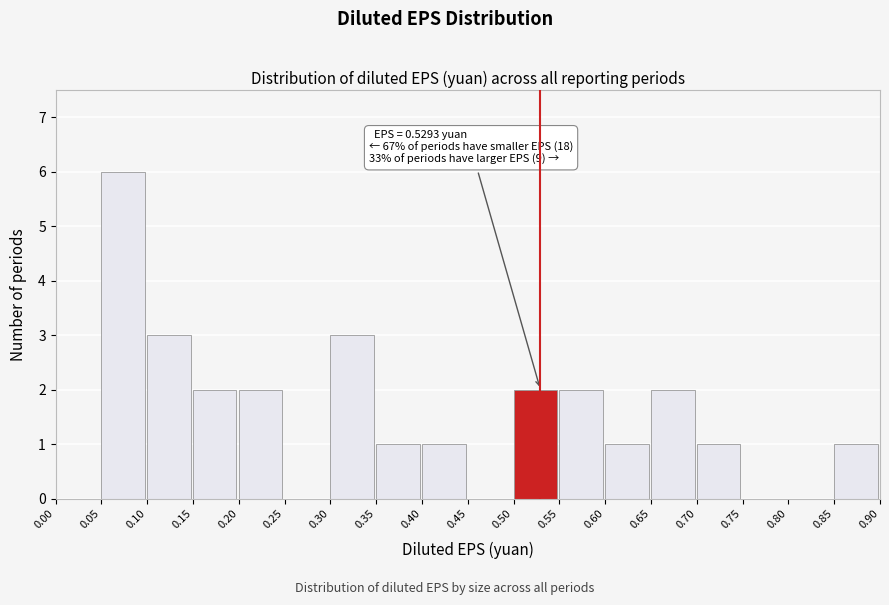

Which range on the x-axis has the tallest bar?

0.05 to 0.10